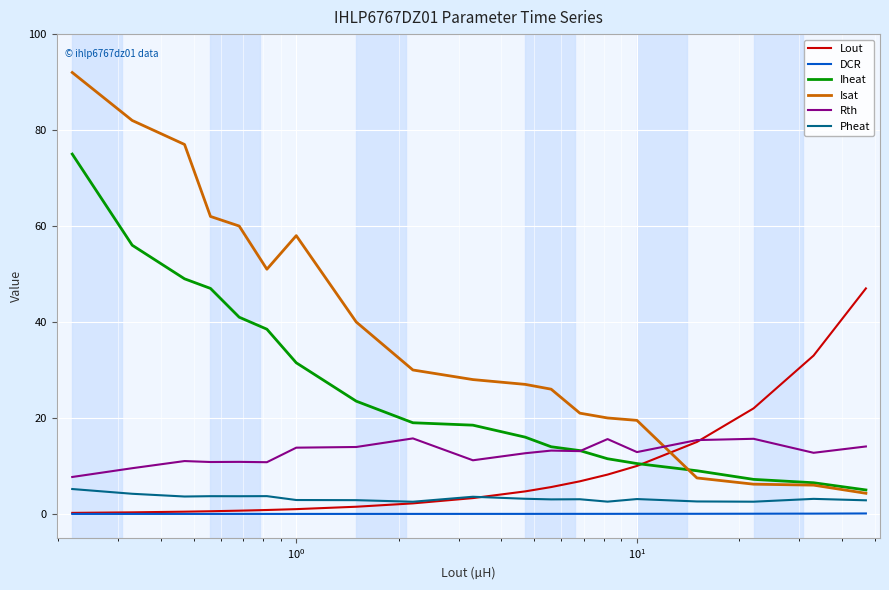

Which series has the widest spread of values?

Isat